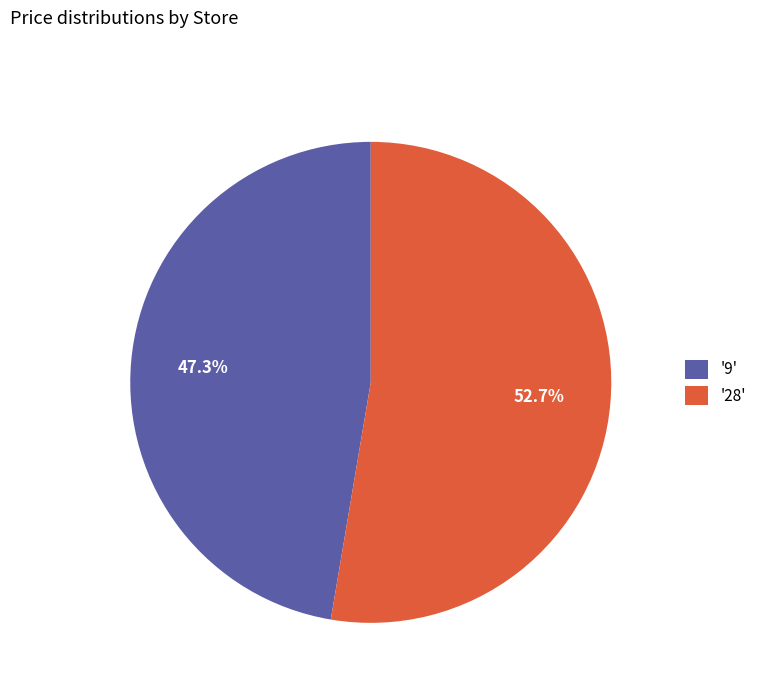

Which category has the biggest portion of the pie?

'28'